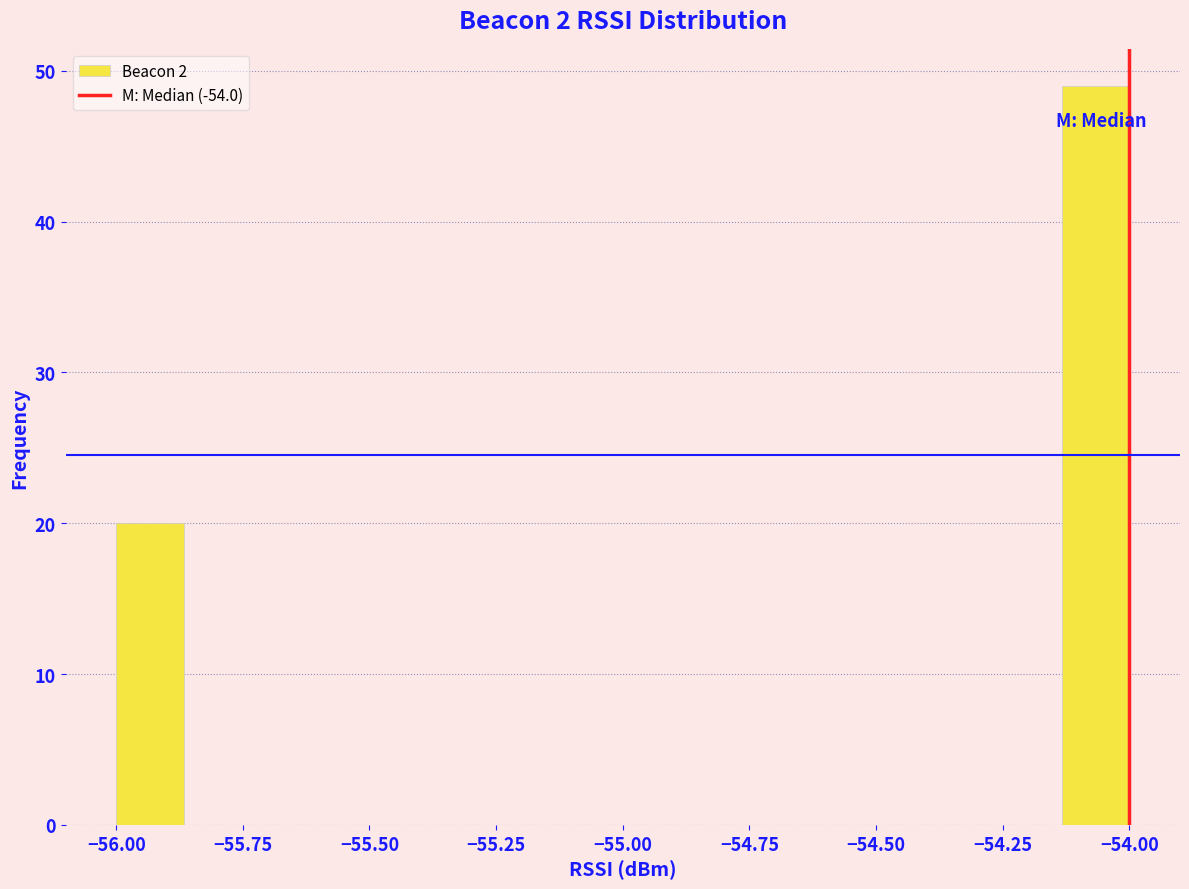

Around what value on the x-axis is the tallest bar? Give the approximate position of its centre, as read against the axis.

-54.05